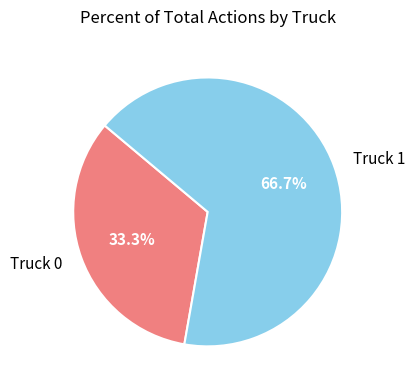

Count the number of slices in the pie.

2